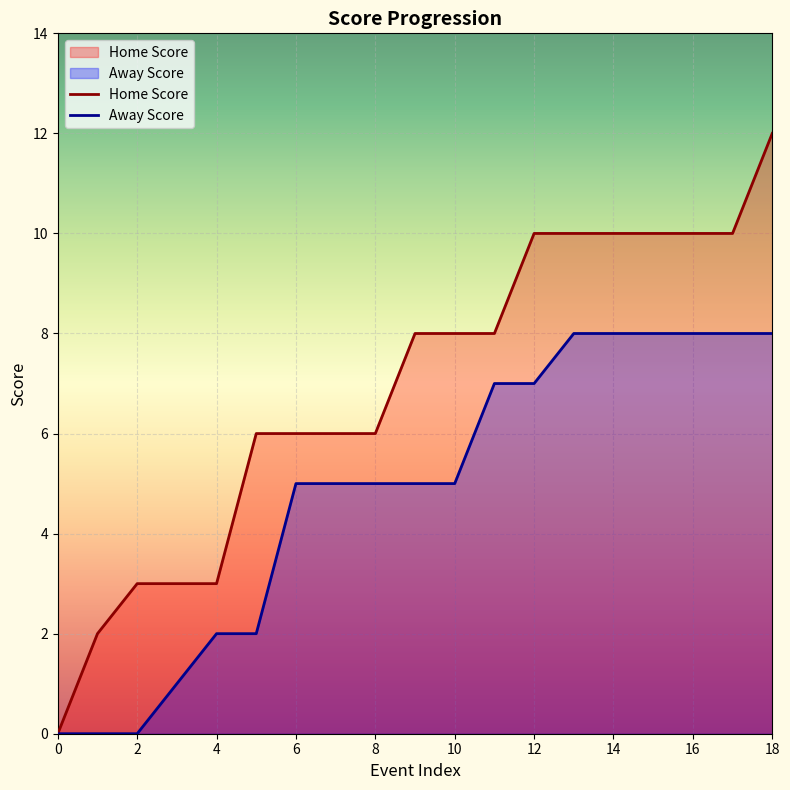

The value of Home Score at 10 is 2. True or false?

False